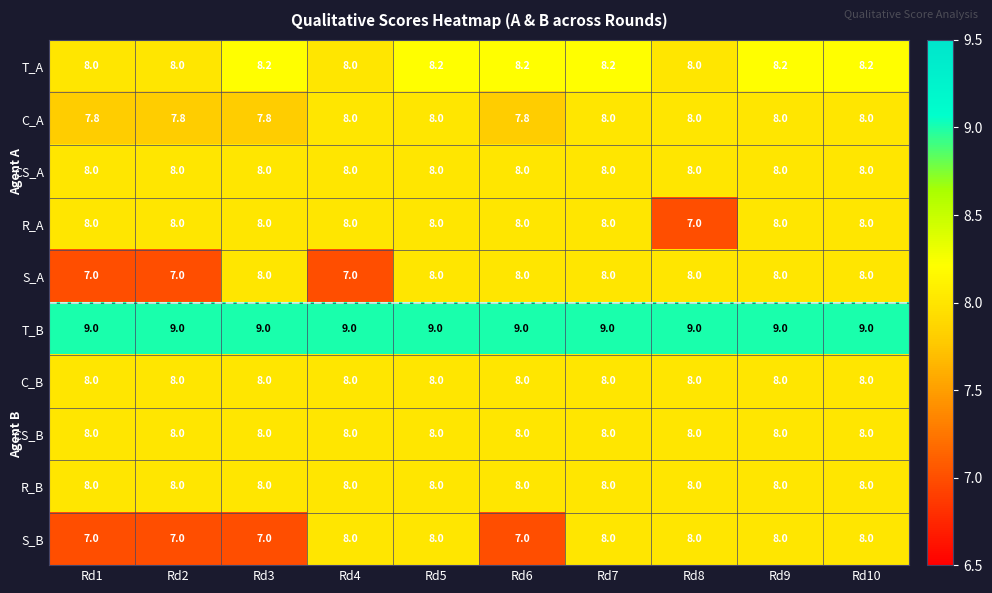

What is the minimum value shown in the chart?

7.0